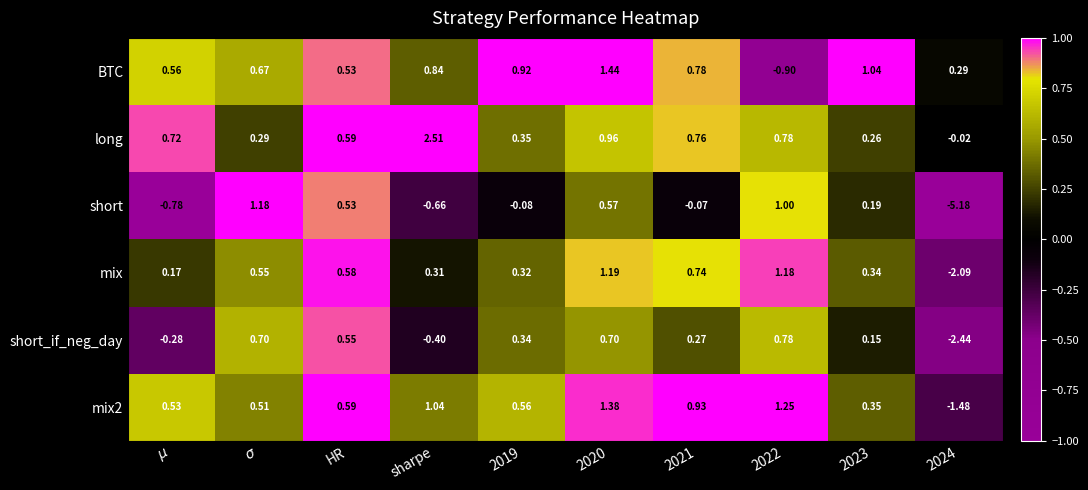

At which category is the sum across all series the highest?

2020